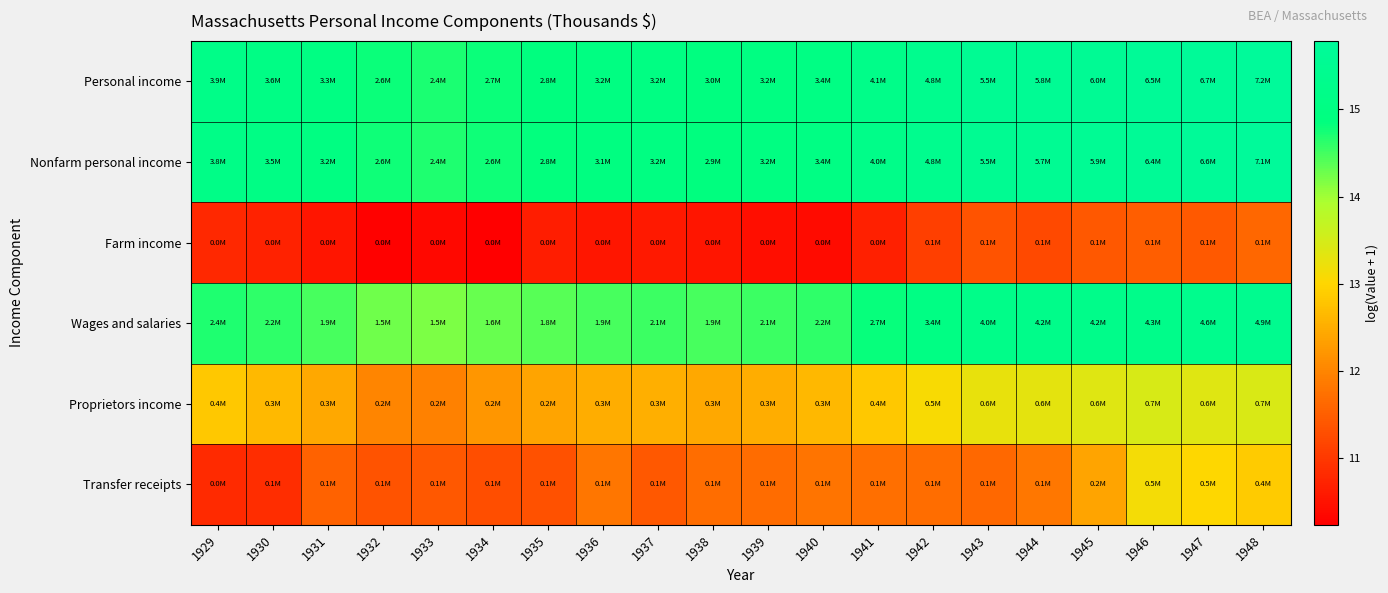

Reading right to left, list all the values displayed in this chart.

Personal income: 1948=15.8	1947=15.7	1946=15.7	1945=15.6	1944=15.6	1943=15.5	1942=15.4	1941=15.2	1940=15.0	1939=15.0	1938=14.9	1937=15.0	1936=15.0	1935=14.9	1934=14.8	1933=14.7	1932=14.8	1931=15.0	1930=15.1	1929=15.2
Nonfarm personal income: 1948=15.8	1947=15.7	1946=15.7	1945=15.6	1944=15.6	1943=15.5	1942=15.4	1941=15.2	1940=15.0	1939=15.0	1938=14.9	1937=15.0	1936=15.0	1935=14.8	1934=14.8	1933=14.7	1932=14.8	1931=15.0	1930=15.1	1929=15.2
Farm income: 1948=11.6	1947=11.4	1946=11.5	1945=11.4	1944=11.2	1943=11.4	1942=11.1	1941=10.7	1940=10.4	1939=10.5	1938=10.5	1937=10.6	1936=10.5	1935=10.7	1934=10.2	1933=10.4	1932=10.3	1931=10.5	1930=10.7	1929=10.8
Wages and salaries: 1948=15.4	1947=15.3	1946=15.3	1945=15.2	1944=15.2	1943=15.2	1942=15.0	1941=14.8	1940=14.6	1939=14.5	1938=14.5	1937=14.5	1936=14.5	1935=14.4	1934=14.3	1933=14.2	1932=14.3	1931=14.5	1930=14.6	1929=14.7
Proprietors income: 1948=13.4	1947=13.4	1946=13.5	1945=13.4	1944=13.3	1943=13.3	1942=13.1	1941=12.8	1940=12.6	1939=12.5	1938=12.4	1937=12.5	1936=12.5	1935=12.4	1934=12.2	1933=12.0	1932=12.0	1931=12.4	1930=12.7	1929=12.8
Transfer receipts: 1948=12.9	1947=13.0	1946=13.1	1945=12.4	1944=11.8	1943=11.6	1942=11.7	1941=11.7	1940=11.8	1939=11.7	1938=11.7	1937=11.4	1936=11.8	1935=11.3	1934=11.3	1933=11.4	1932=11.4	1931=11.6	1930=10.9	1929=10.8